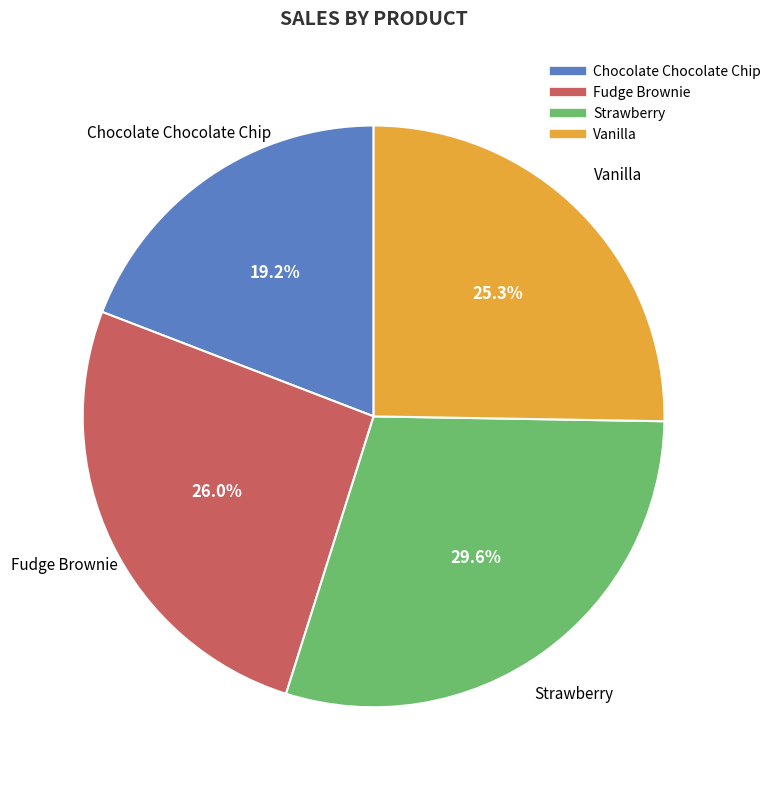

Which slice is the largest?

Strawberry